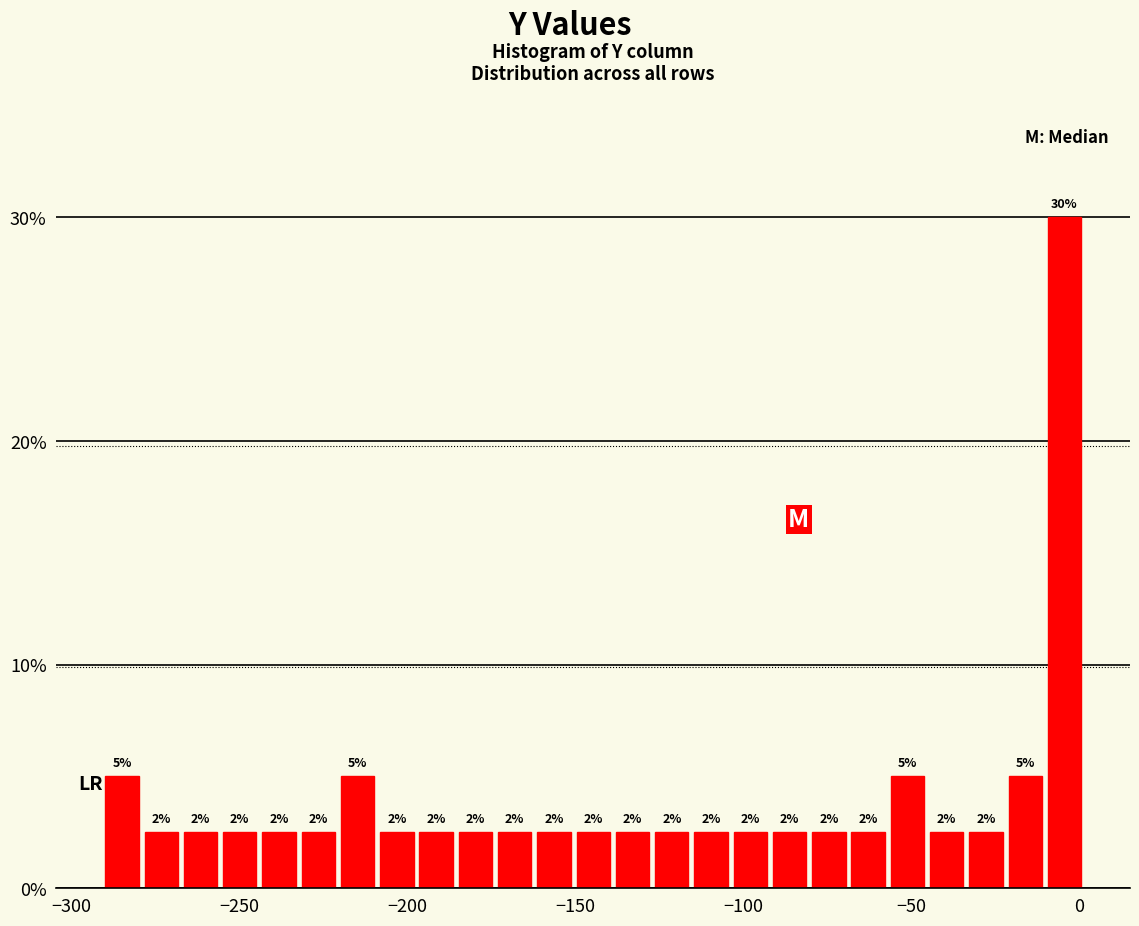

Around what value on the x-axis is the tallest bar? Give the approximate position of its centre, as read against the axis.

-5